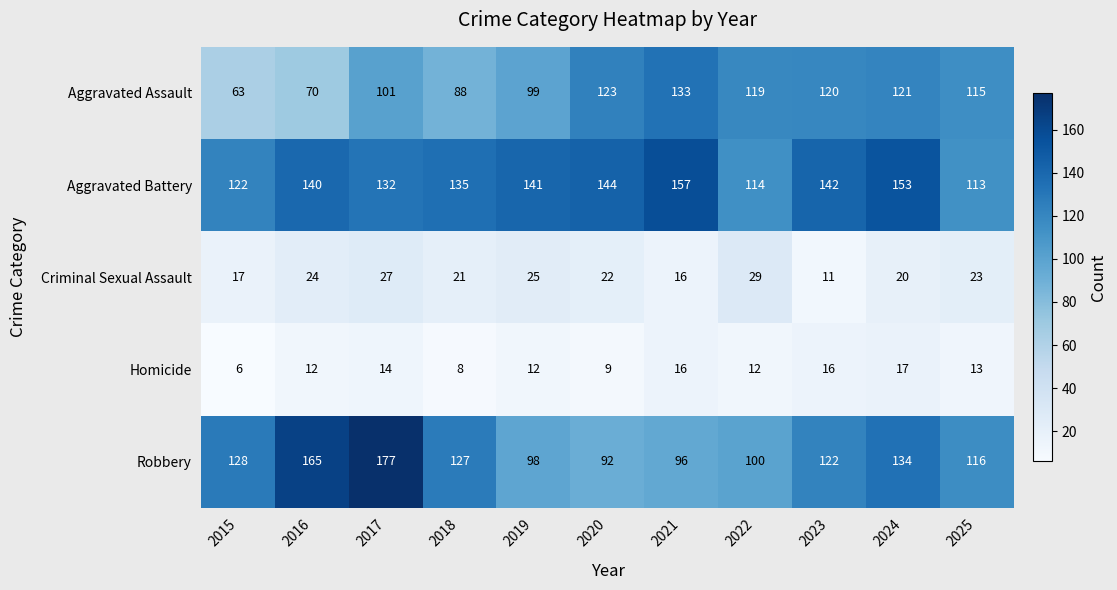

What is the approximate value of Homicide at 2019, to the nearest 10?

10